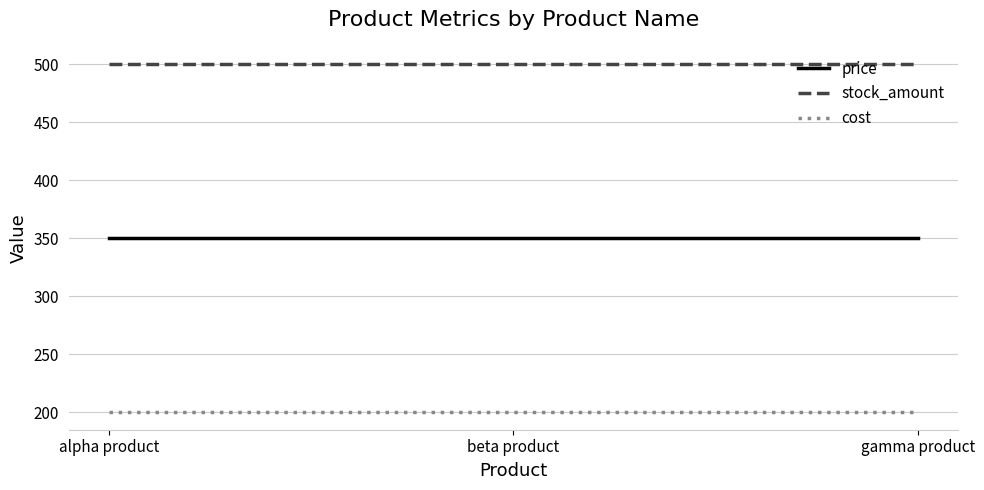

At alpha product, list the series in order from largest to smallest.

stock_amount, price, cost